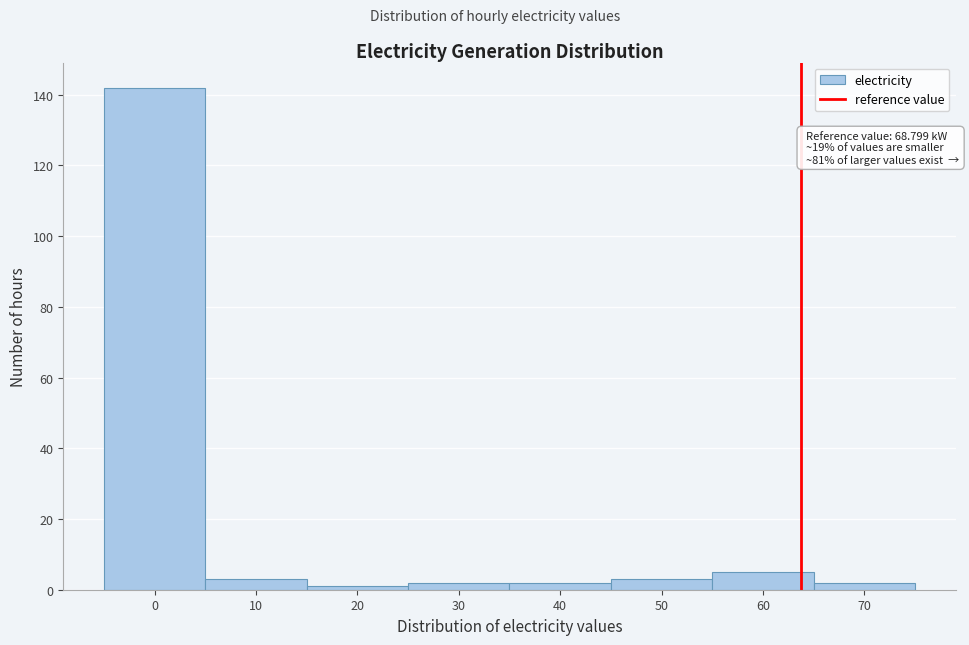

Reading right to left, transcribe all the data shown in this chart.

2	5	3	2	2	1	3	142